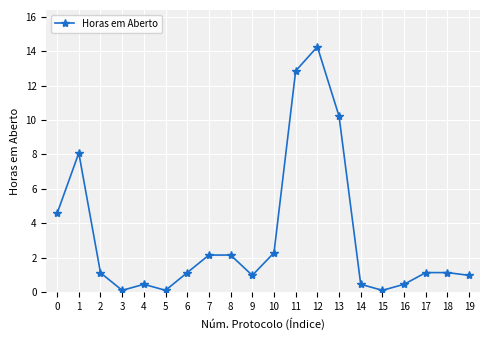

At which category does the data reach its first local valley?

3